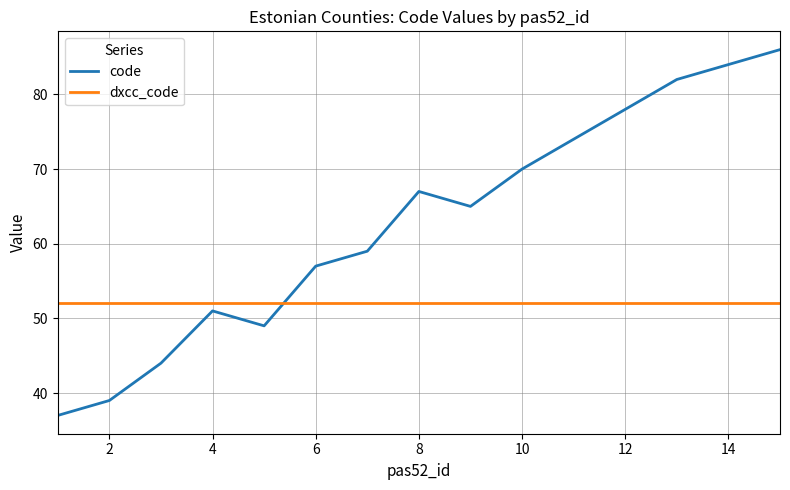

List the series in order of their overall mean, lowest first.

dxcc_code, code